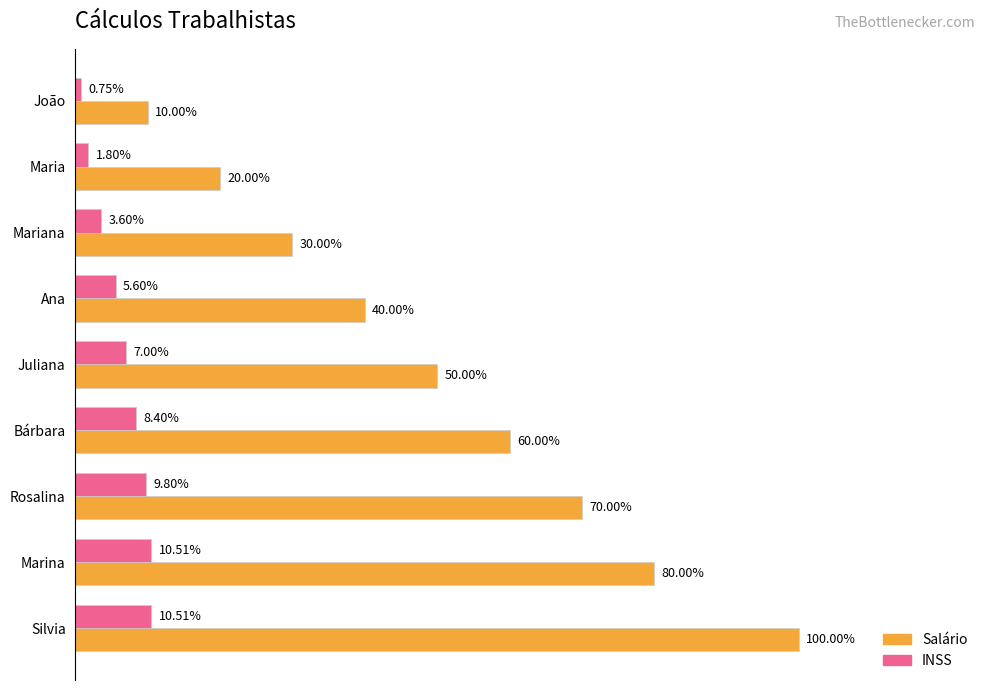

What are all the series names shown in the legend?

Salário, INSS